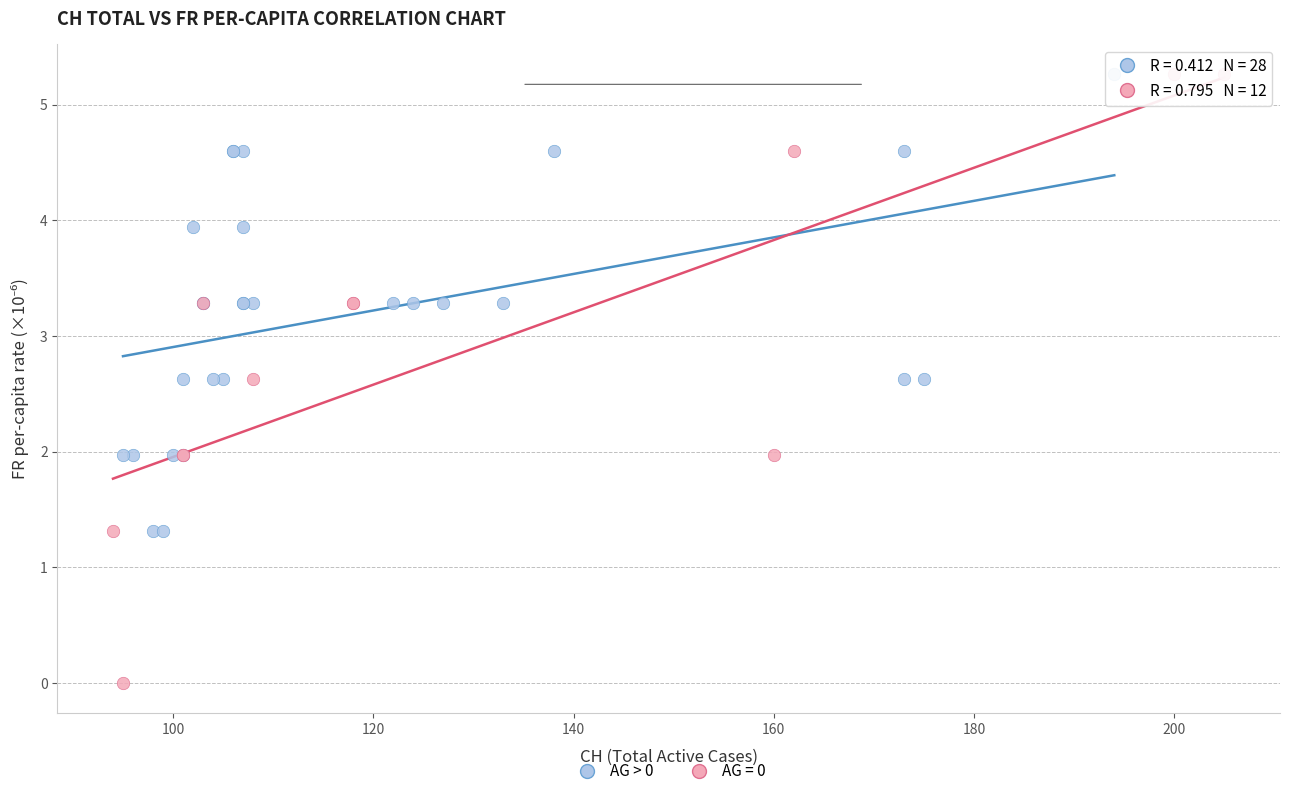

Which series contains the lowest Y value?

AG = 0